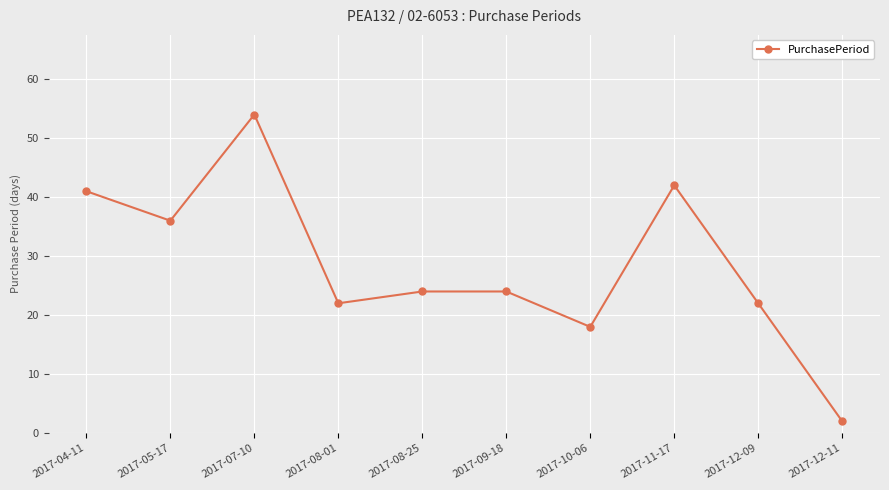

What is the difference between the maximum and minimum values?

52